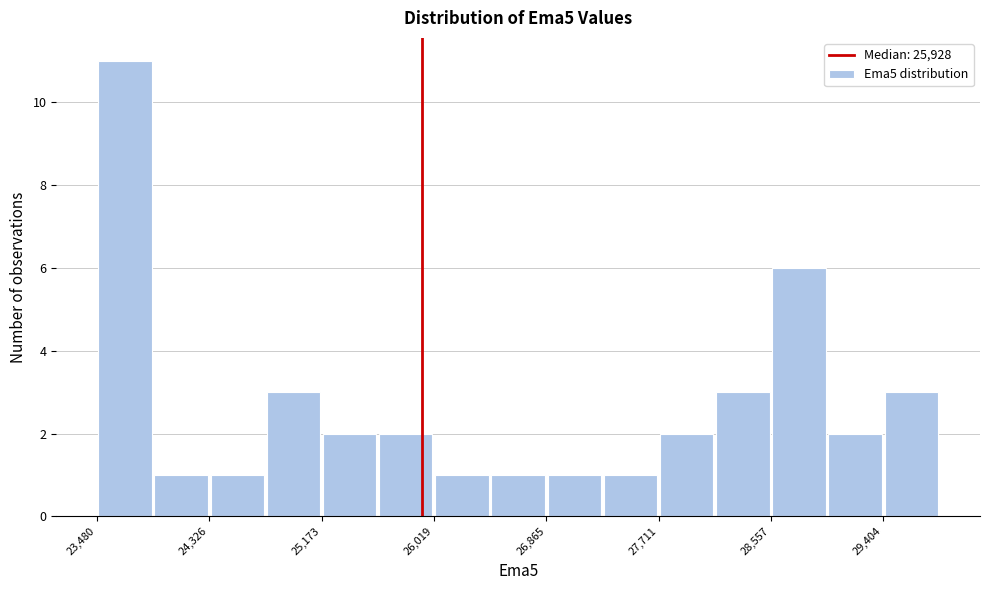

Which range on the x-axis has the tallest bar?

23500 to 23900